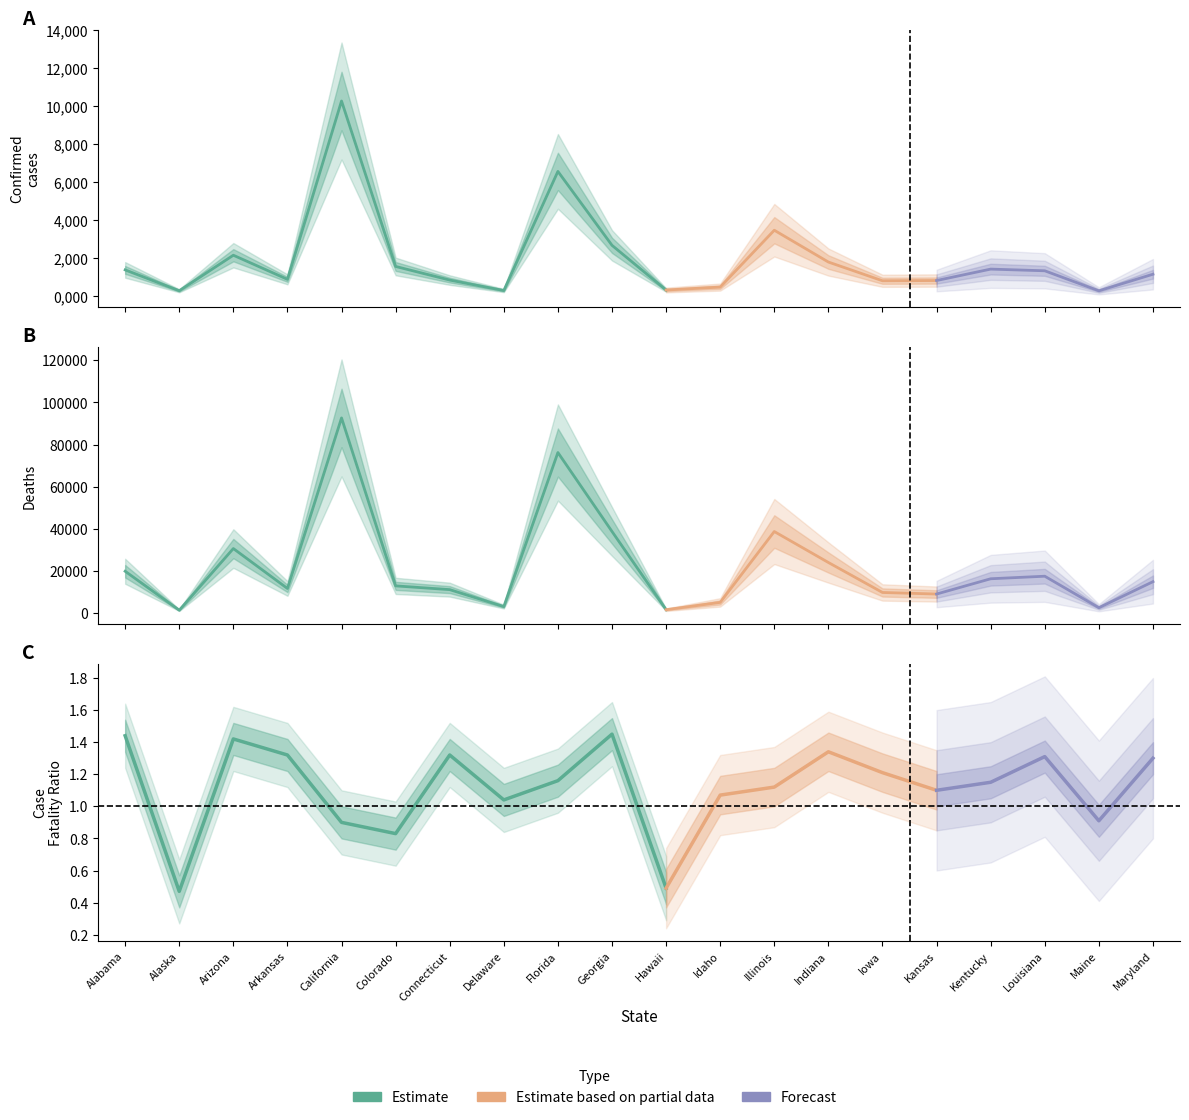

Is it true that Confirmed equals 1150338.2 at Arkansas?

False